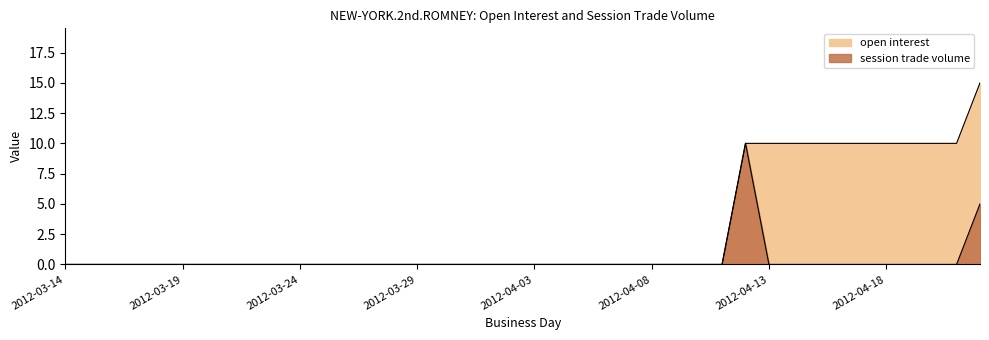

How many interior local peaks does the session trade volume series have?

1